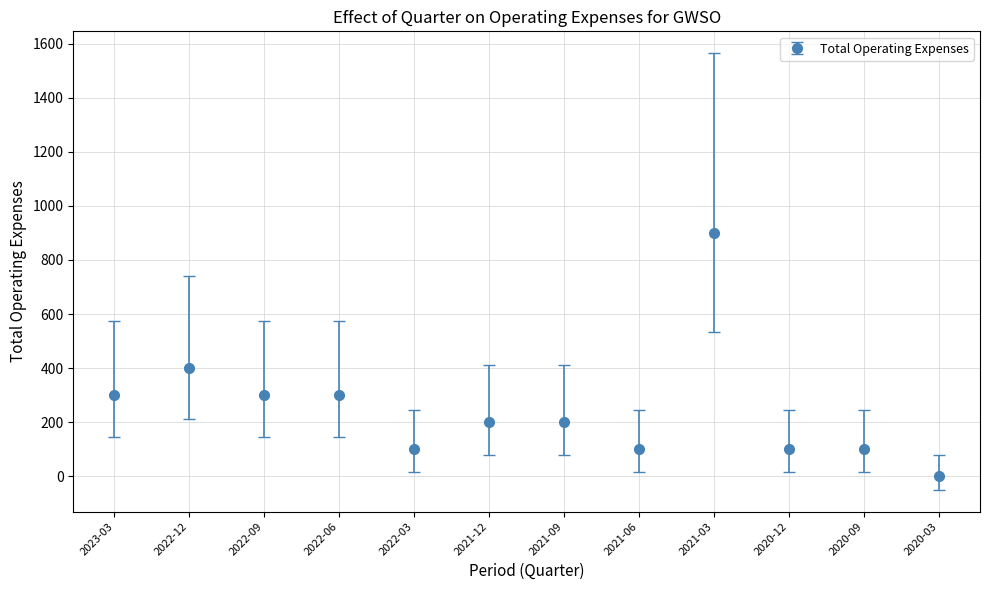

What is the change in value from 2022-12 to 2022-09?

-100